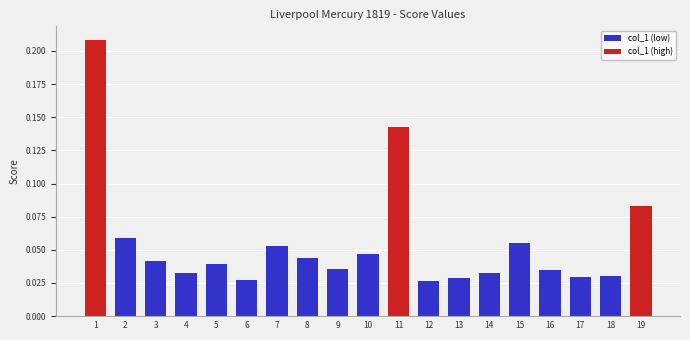

How many values are between 0 and 1?

19